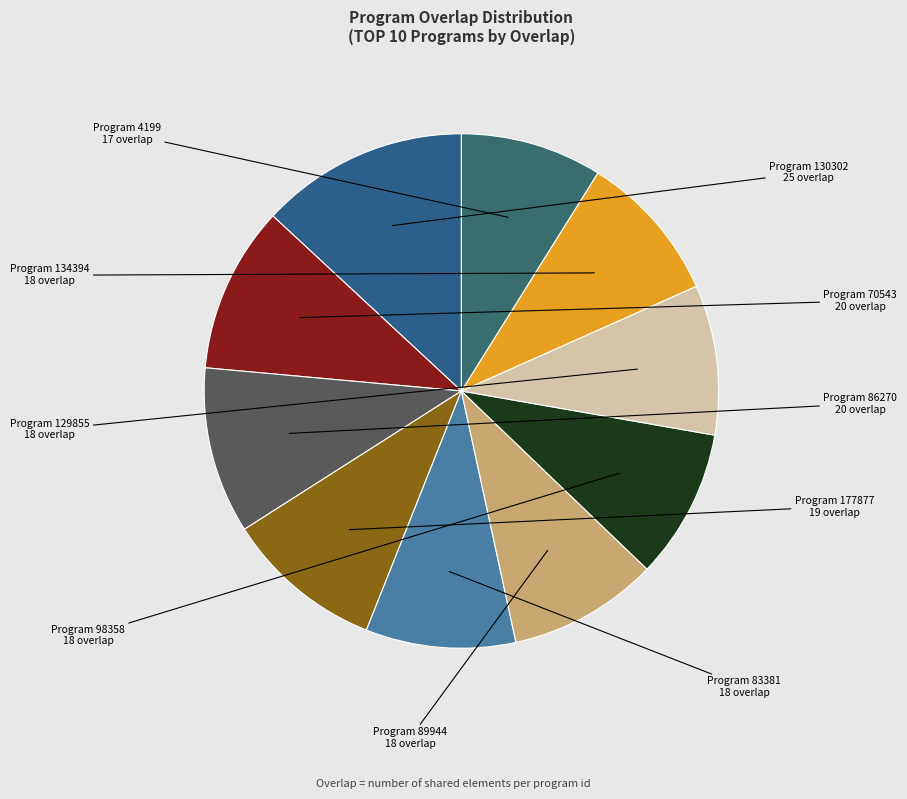

How many slices are in this pie chart?

10